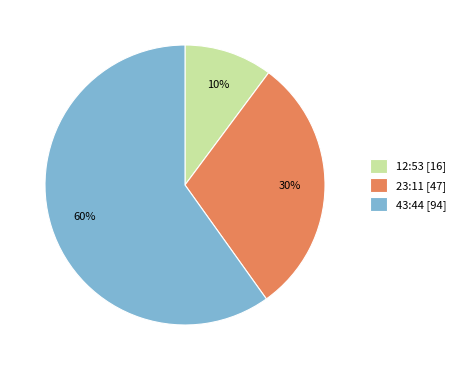

The 43:44 slice represents 60% of the pie. True or false?

True